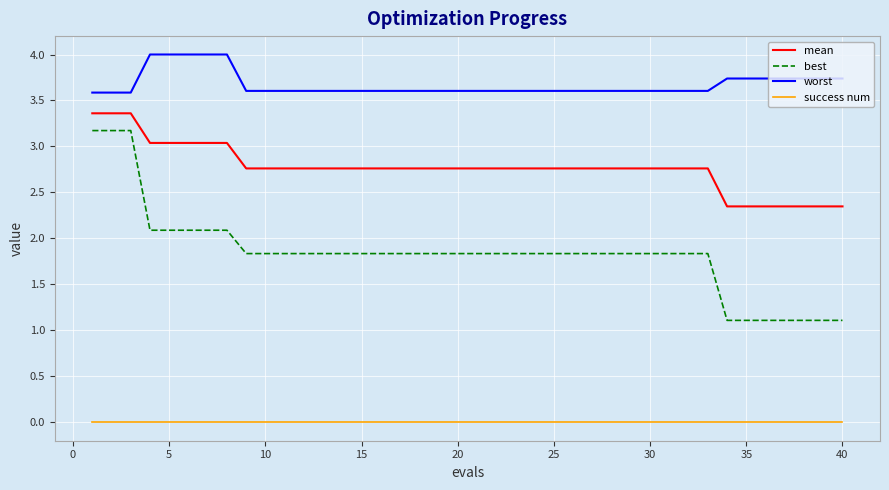

Which series has the largest range (max minus min)?

best